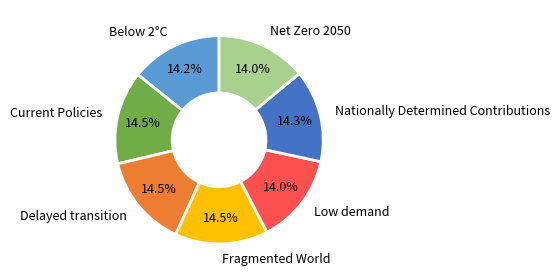

Is it true that Low demand is 14% of the pie?

True